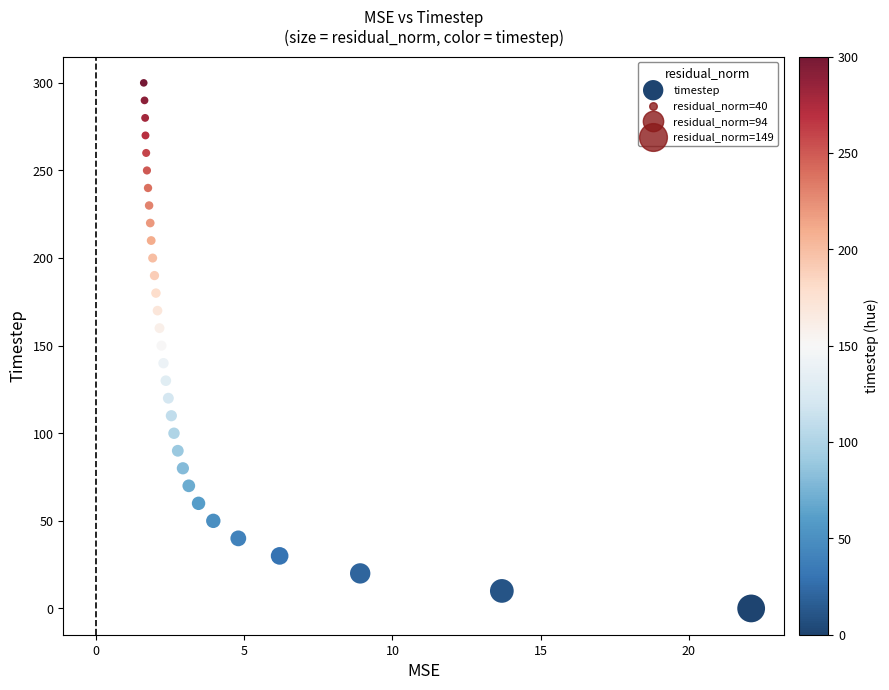

What is the range of Y values (max minus min)?

300